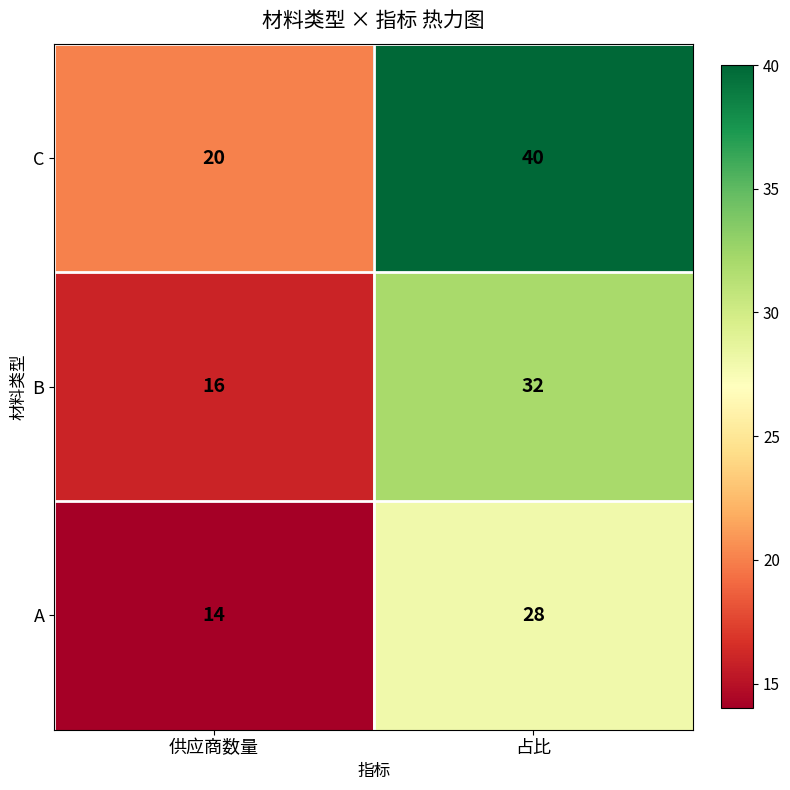

At which category is the sum across all series the highest?

占比